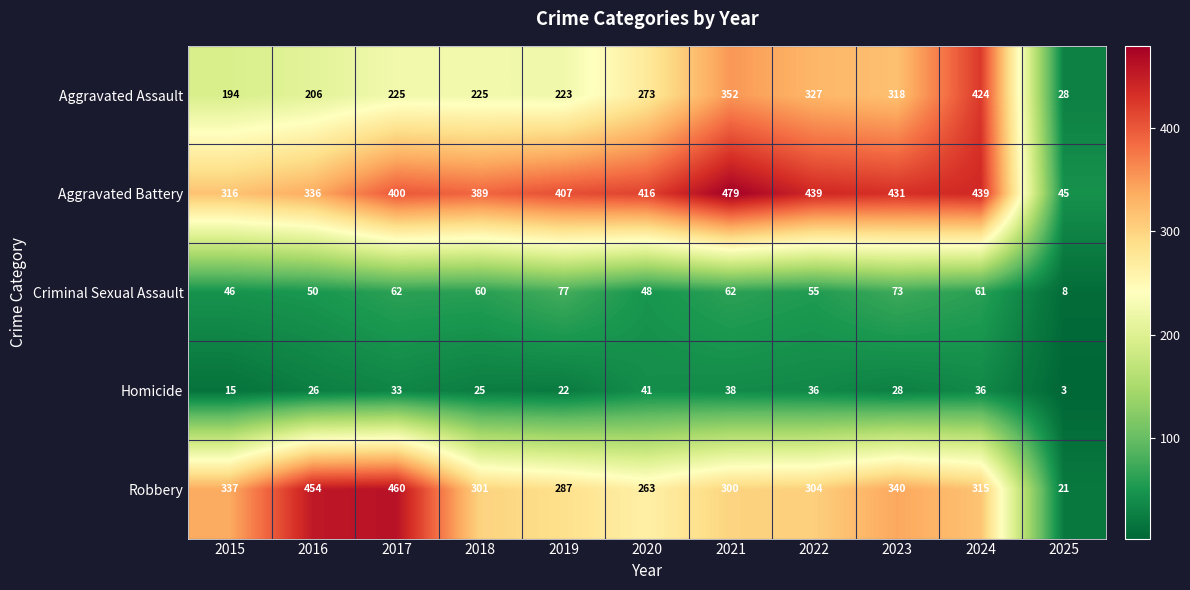

Count the number of data series in this chart.

5